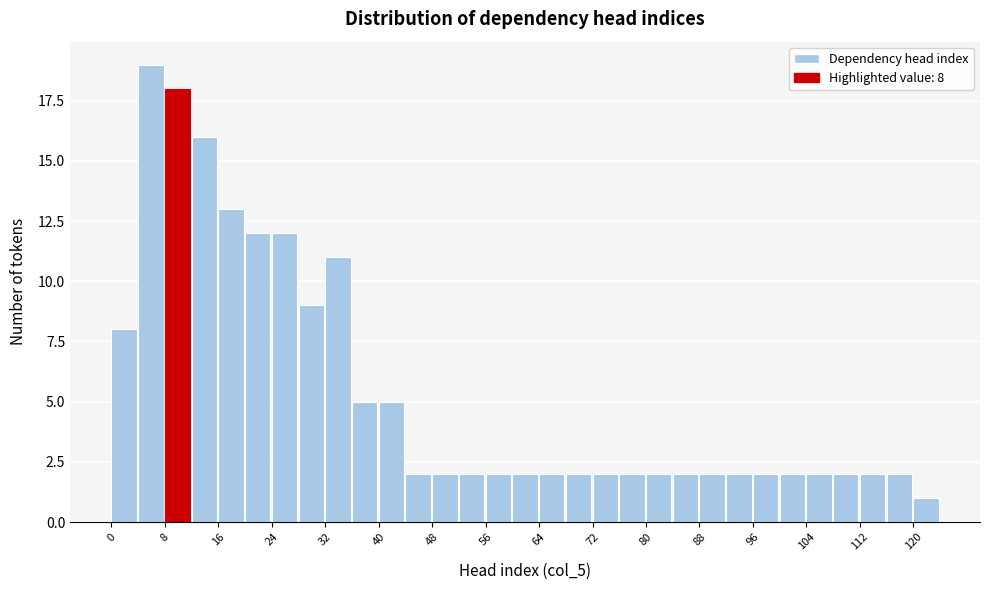

Which range on the x-axis has the tallest bar?

4 to 8